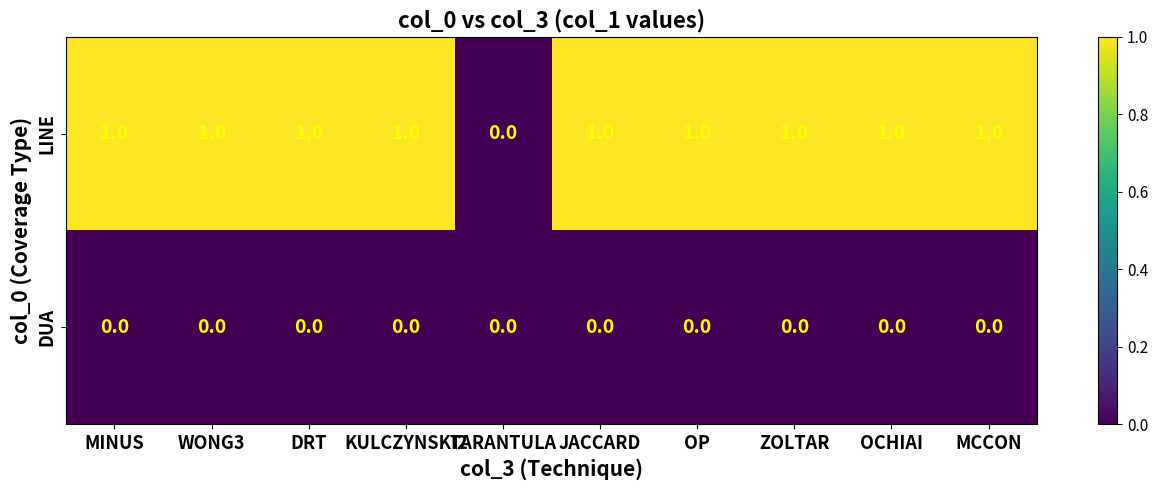

List the series in order of their peak value, highest first.

LINE, DUA